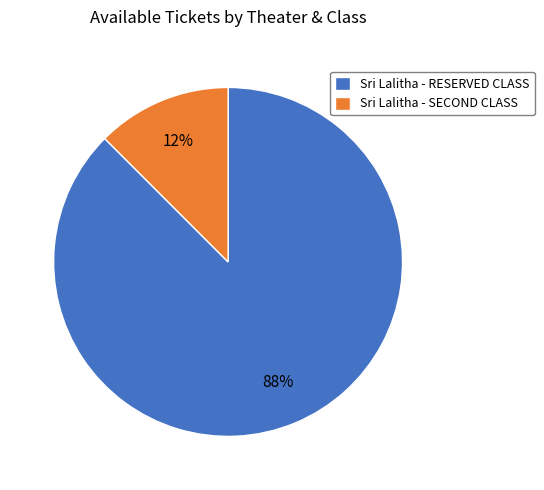

What is the smallest slice in the pie chart?

Sri Lalitha - SECOND CLASS